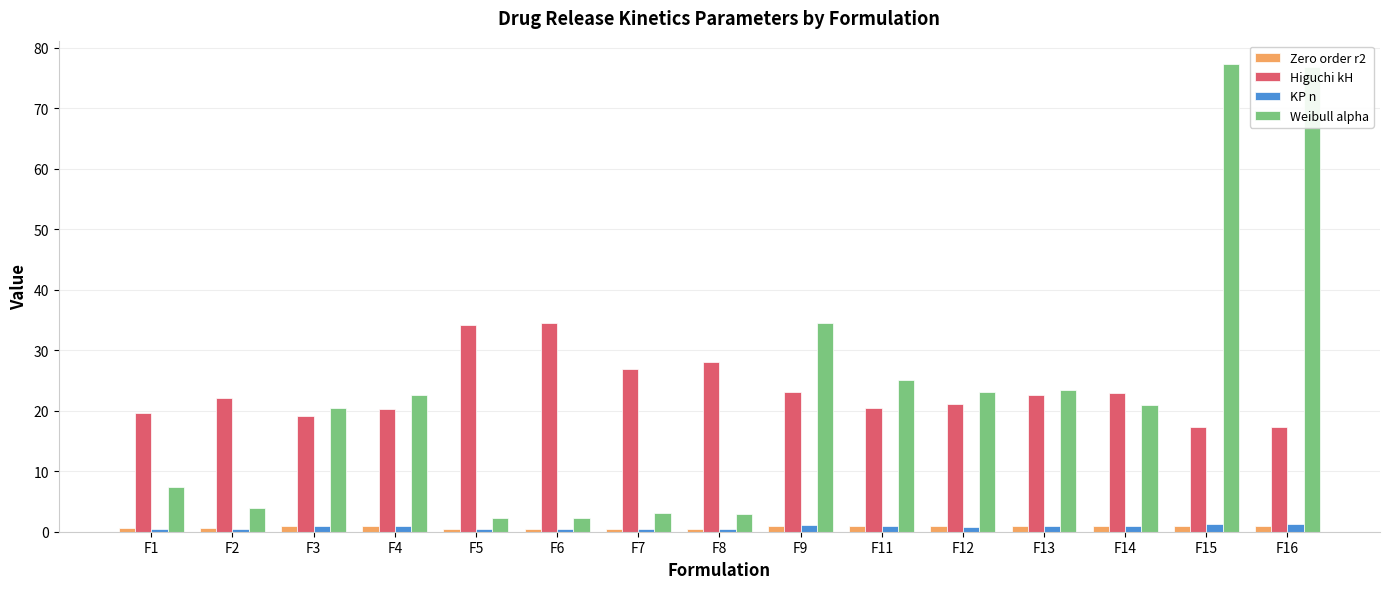

What are all the series names shown in the legend?

Zero order r2, Higuchi kH, KP n, Weibull alpha